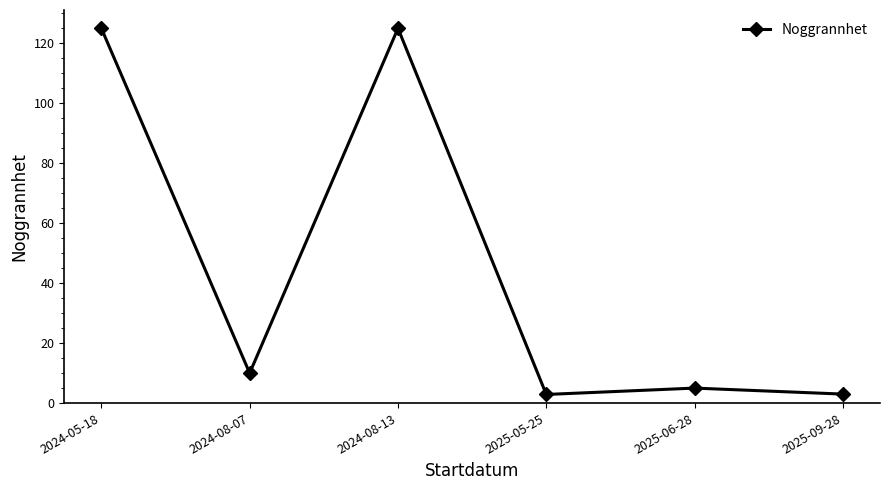

The value at 2024-08-07 is 10.0. True or false?

True